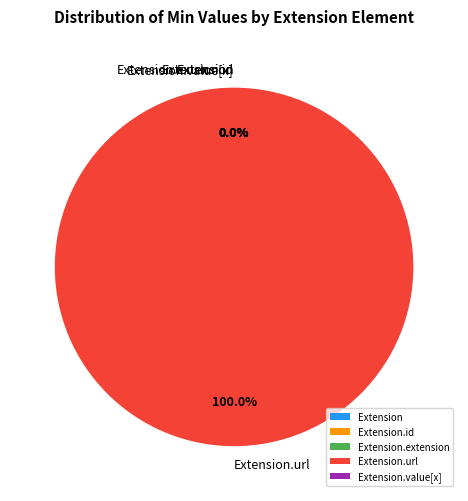

The Extension.url slice represents 100% of the pie. True or false?

True